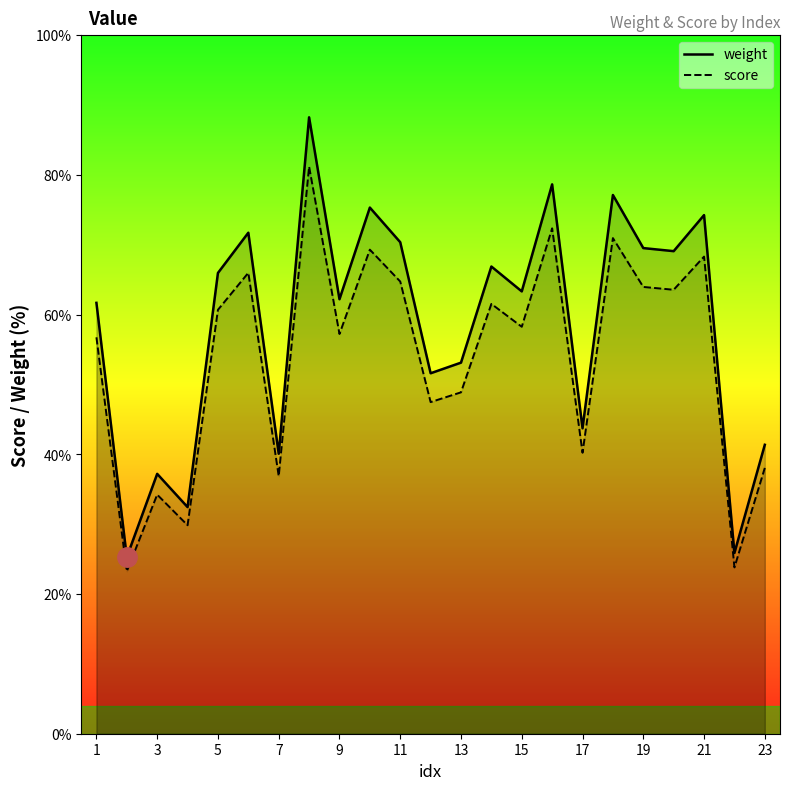

The score series shows 49.6 at 3. True or false?

False